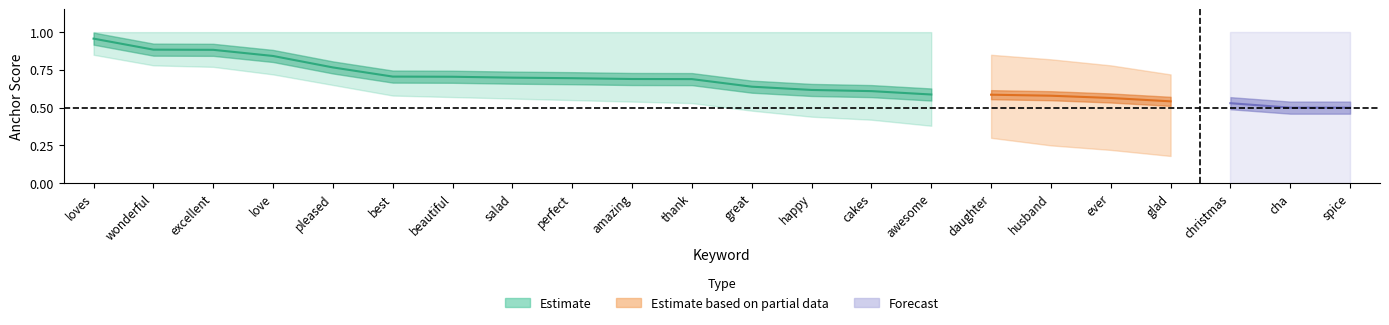

What is the value of the anchor_score point at the 10th from the left?

0.7